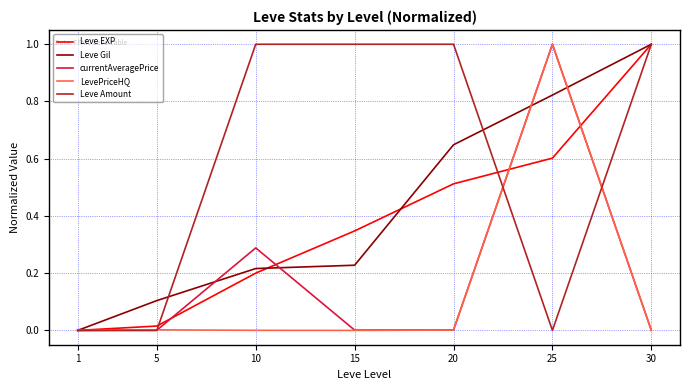

How many series are shown in this chart?

5